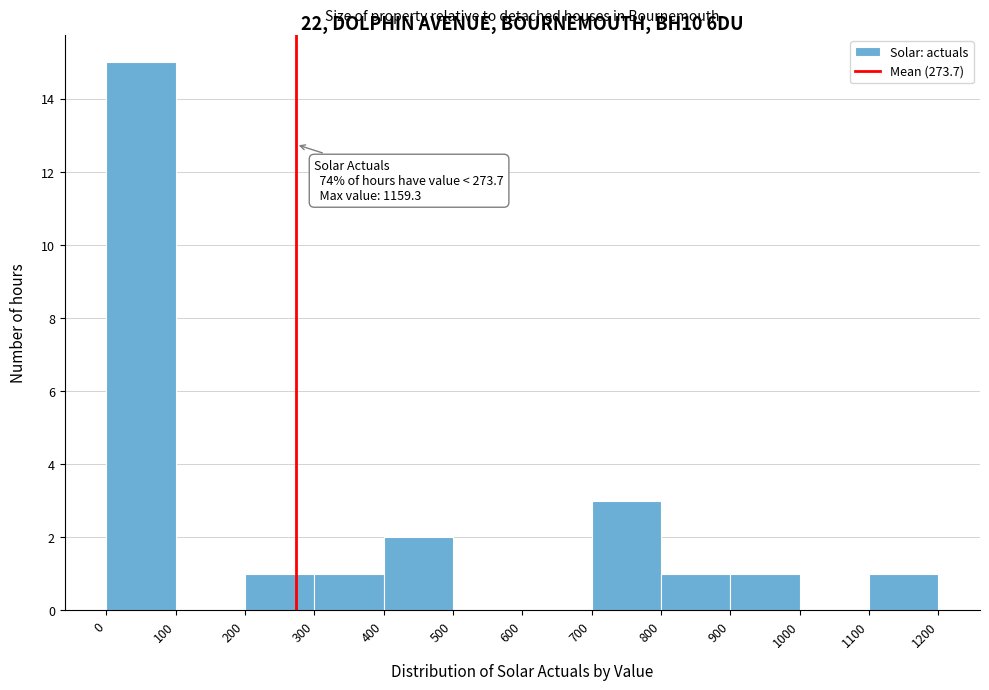

Over which range of the x-axis is the bar tallest?

0 to 100